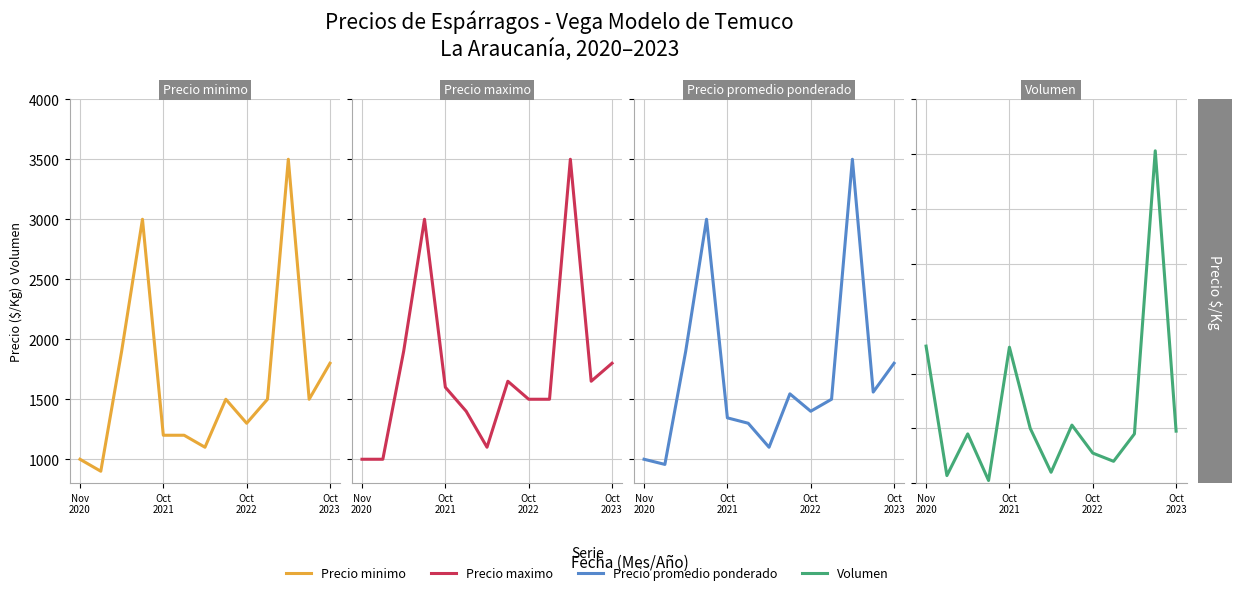

True or false: Precio maximo and Precio promedio ponderado intersect in this chart.

False